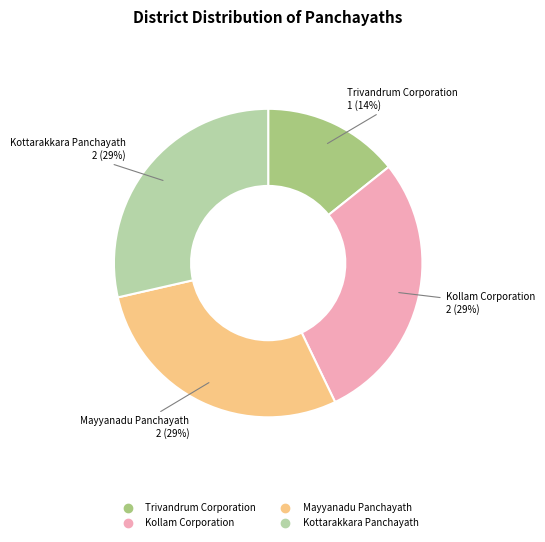

Is it true that Kottarakkara Panchayath is 29% of the pie?

True